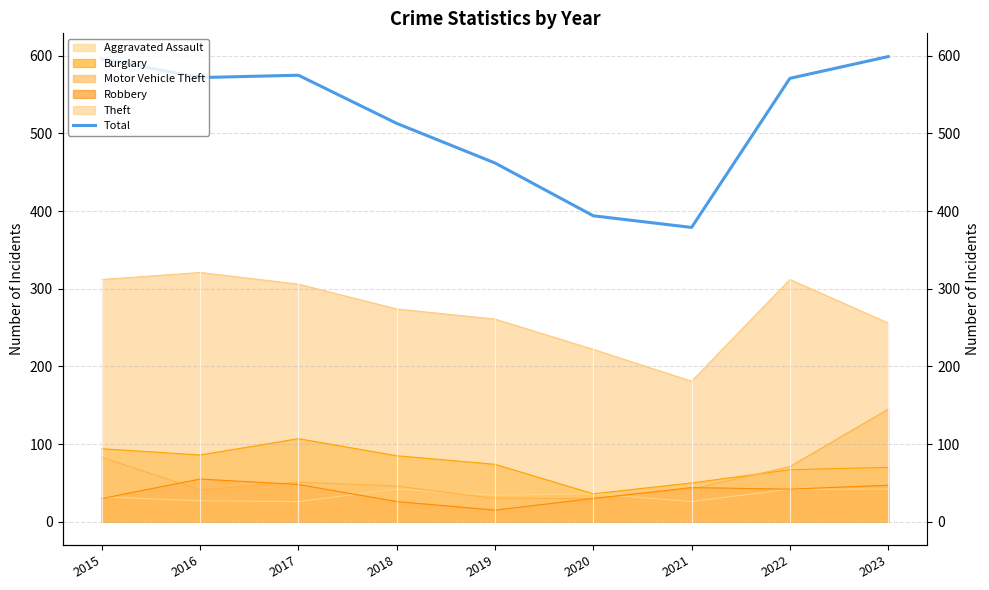

The chart shows a value of 783 at 2016. True or false?

False